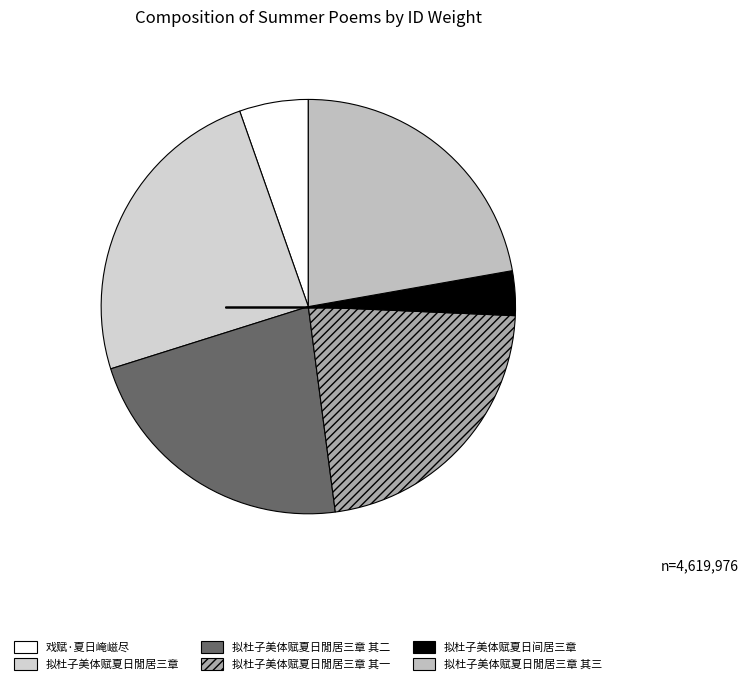

How many segments does this pie chart have?

6